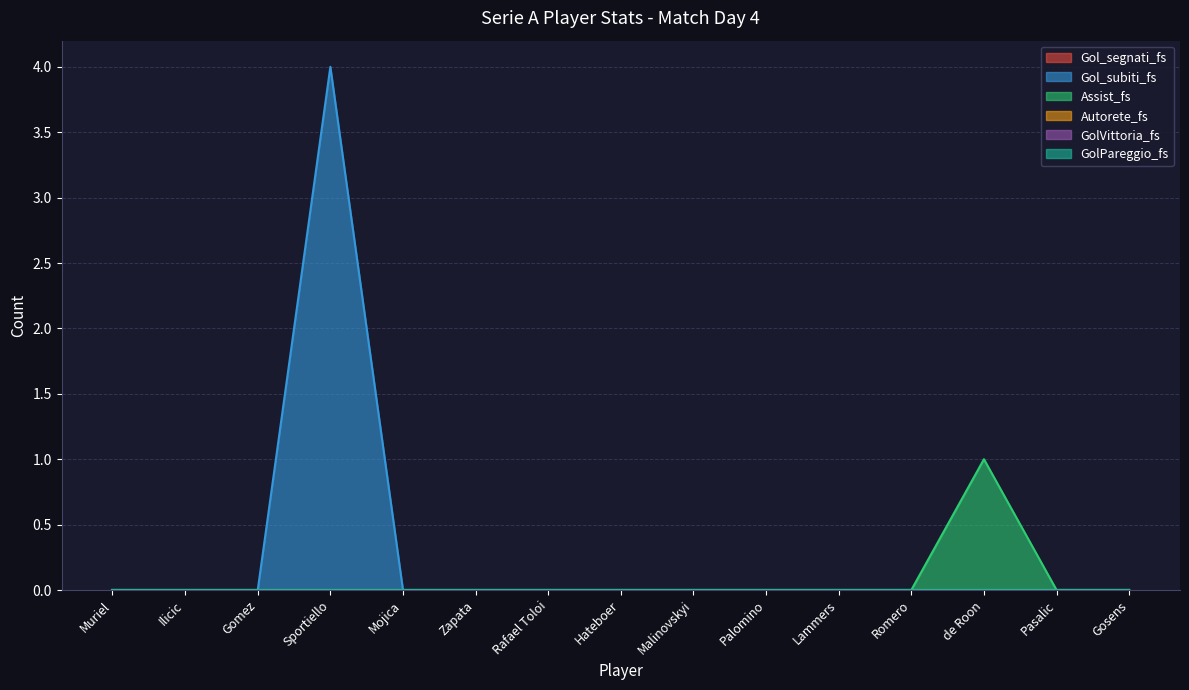

At which category is the sum across all series the highest?

Sportiello